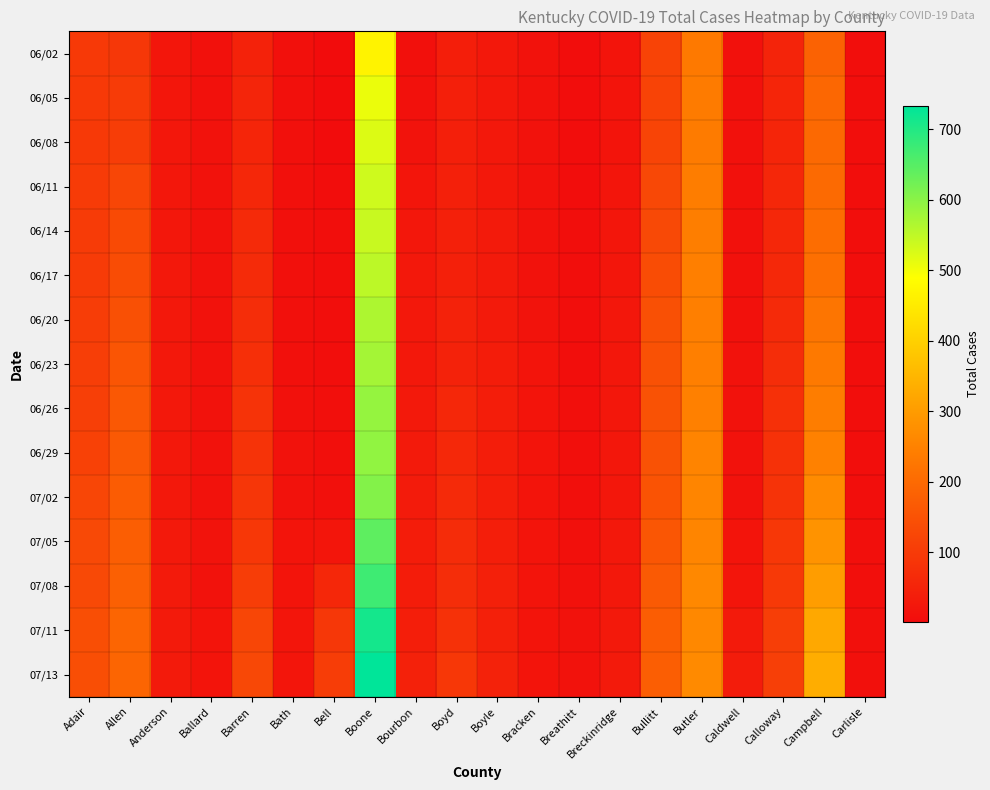

At how many categories does at least one series exceed 225?

3